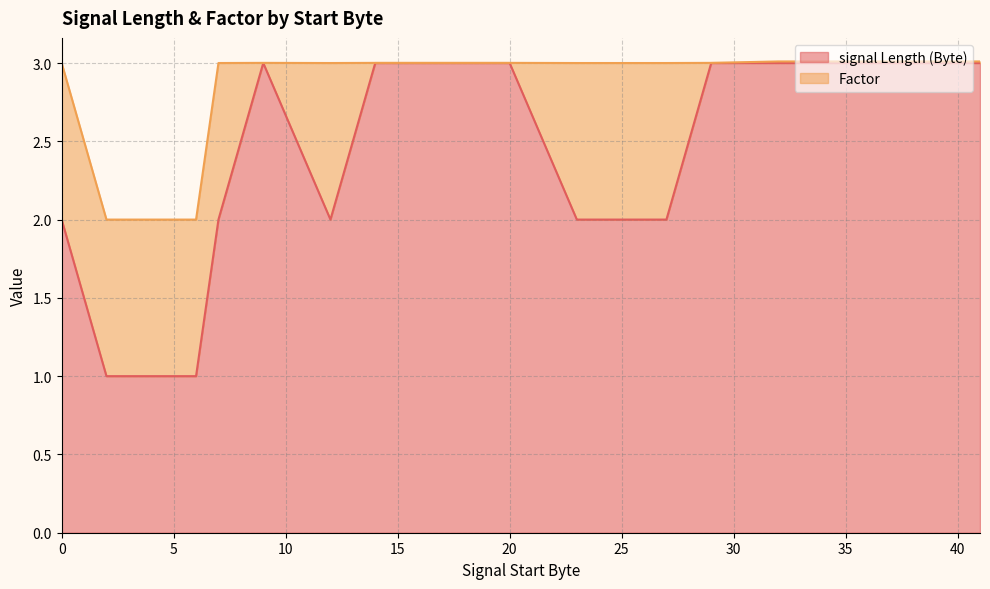

What is the smallest value displayed?

1